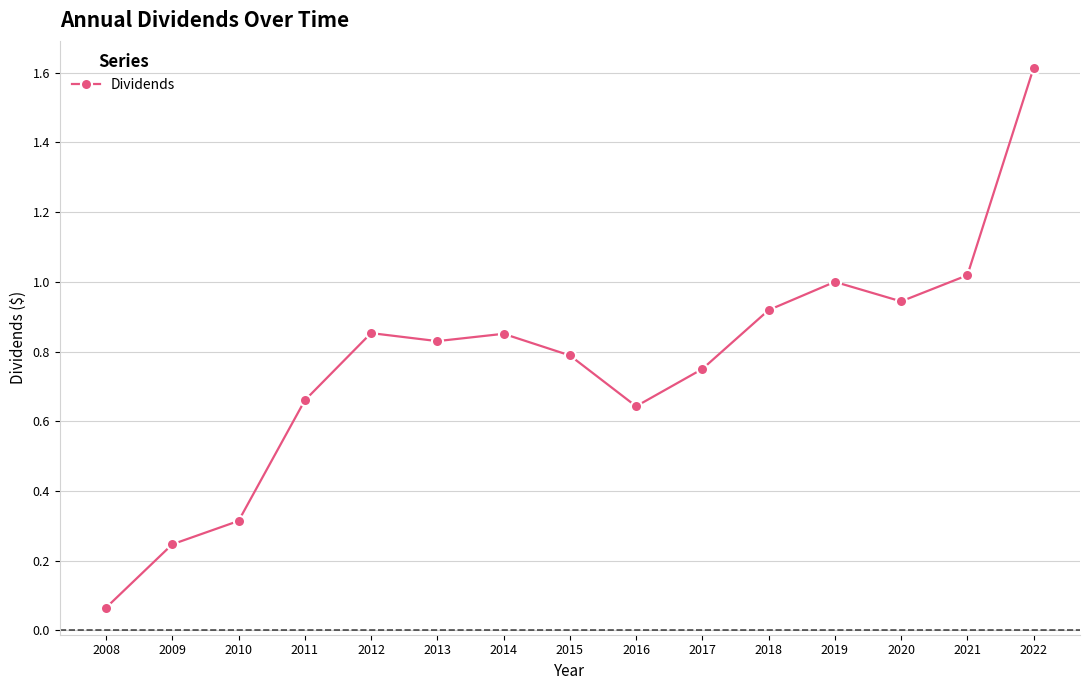

At which label is the value closest to 0?

2008